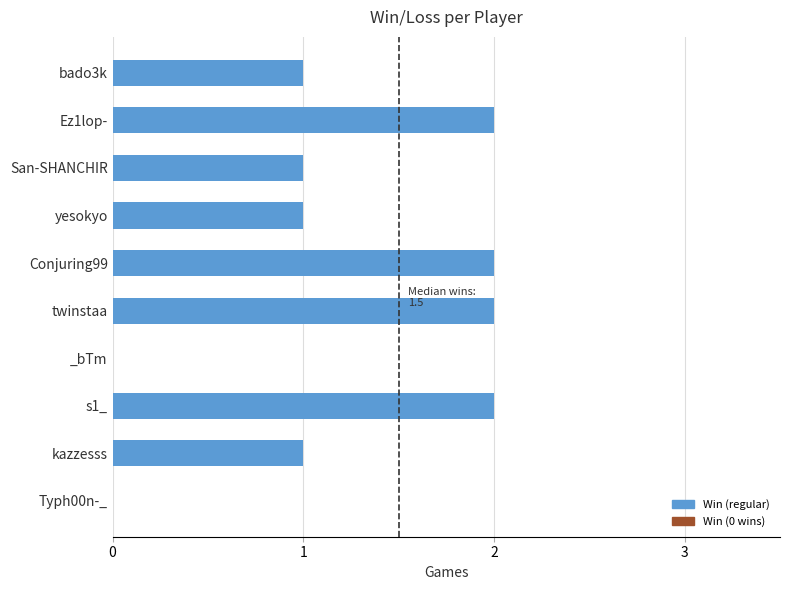

Approximately how many times larger is the value at bado3k compared to Conjuring99?

0.5